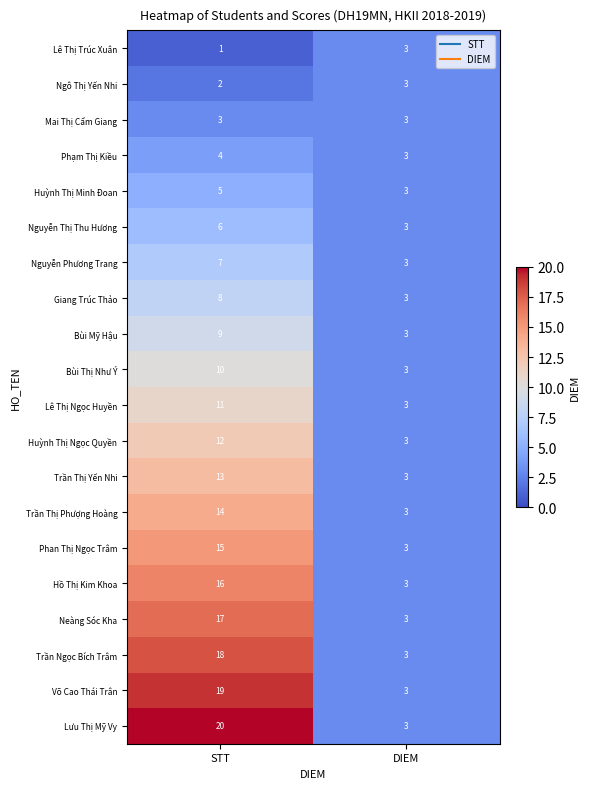

What is the difference between the highest and lowest values at STT?

19